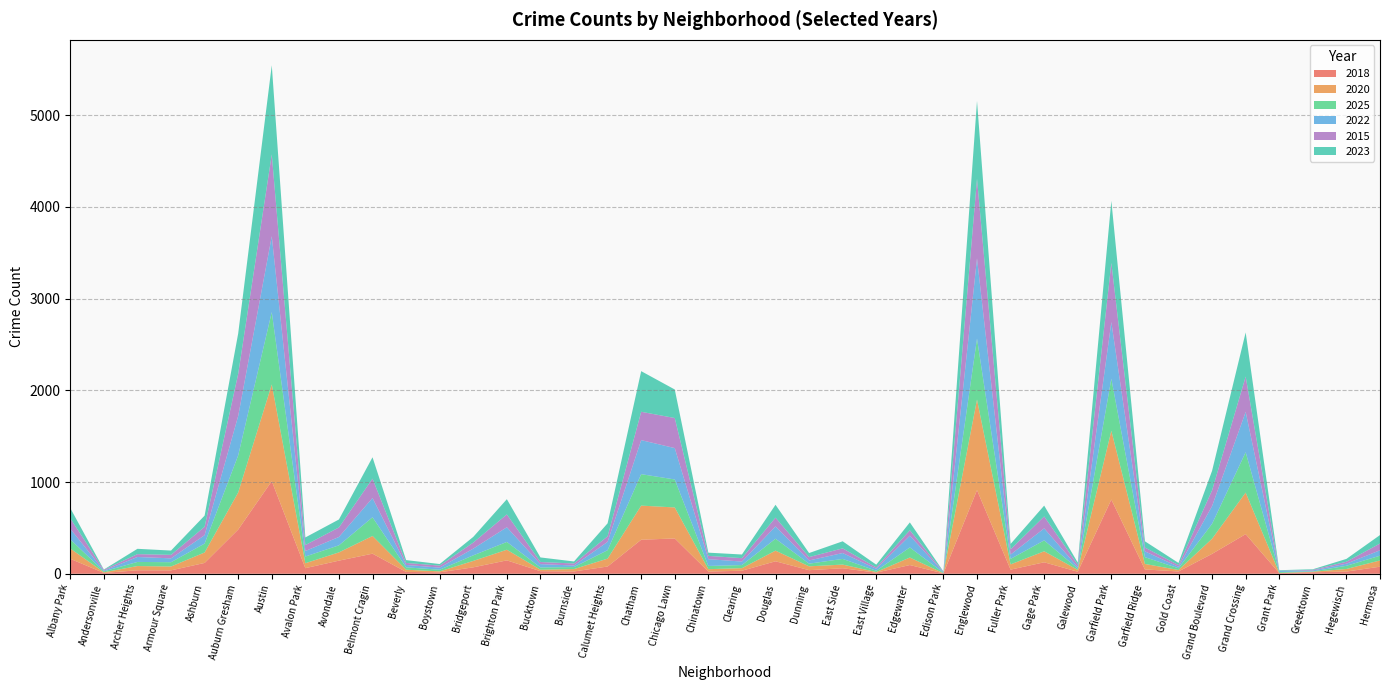

Reading left to right, what are all the values shown in this chart?

2018: 163	9	38	37	118	482	1010	61	143	219	20	16	70	146	28	25	79	371	385	24	33	136	39	60	12	95	4	912	45	125	22	809	47	25	217	432	7	16	24	77
2020: 112	7	46	42	114	404	1054	54	90	193	24	10	70	116	16	26	86	372	338	26	28	116	42	40	7	82	2	987	57	120	20	750	60	16	165	453	2	6	28	68
2025: 100	10	45	47	97	405	789	73	77	204	26	18	61	85	25	22	92	343	305	35	34	130	29	62	14	110	5	666	60	119	14	568	74	19	163	440	10	4	35	52
2022: 116	7	54	42	92	429	827	60	91	210	26	23	73	160	36	17	91	371	342	74	38	134	35	64	21	128	5	874	47	131	17	617	63	16	193	440	12	10	23	59
2015: 113	10	31	38	91	460	892	65	104	211	22	22	66	140	23	22	60	309	328	36	37	96	37	51	15	59	5	868	57	130	26	645	42	18	172	385	2	7	21	74
2023: 112	3	58	47	122	440	972	83	87	233	31	17	62	166	50	22	142	443	311	35	40	140	44	77	30	86	4	848	59	118	23	677	68	24	213	481	6	6	31	92